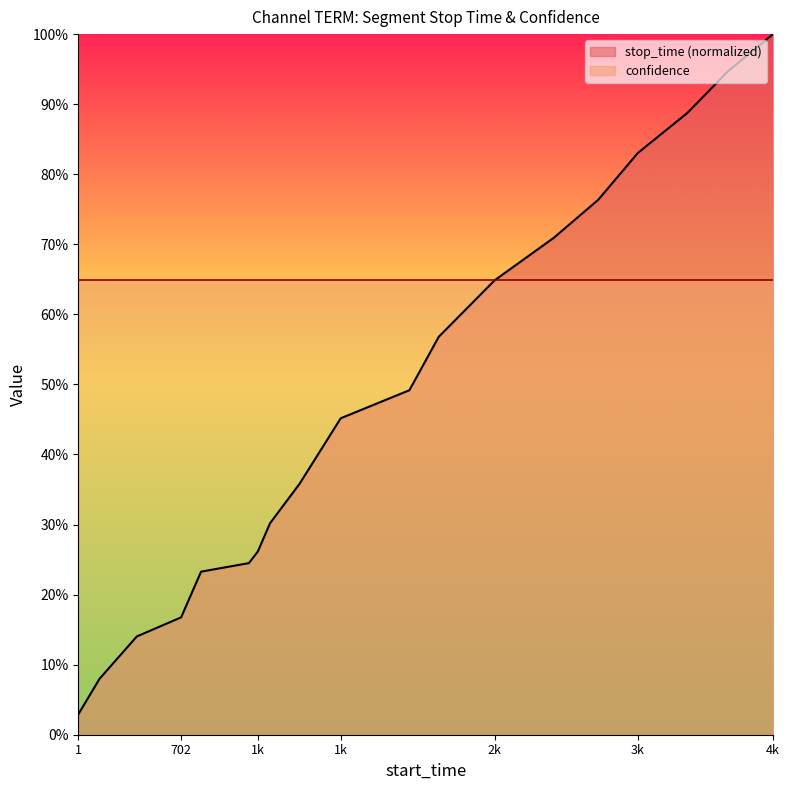

Does the chart display data point markers on the line(s)?

No